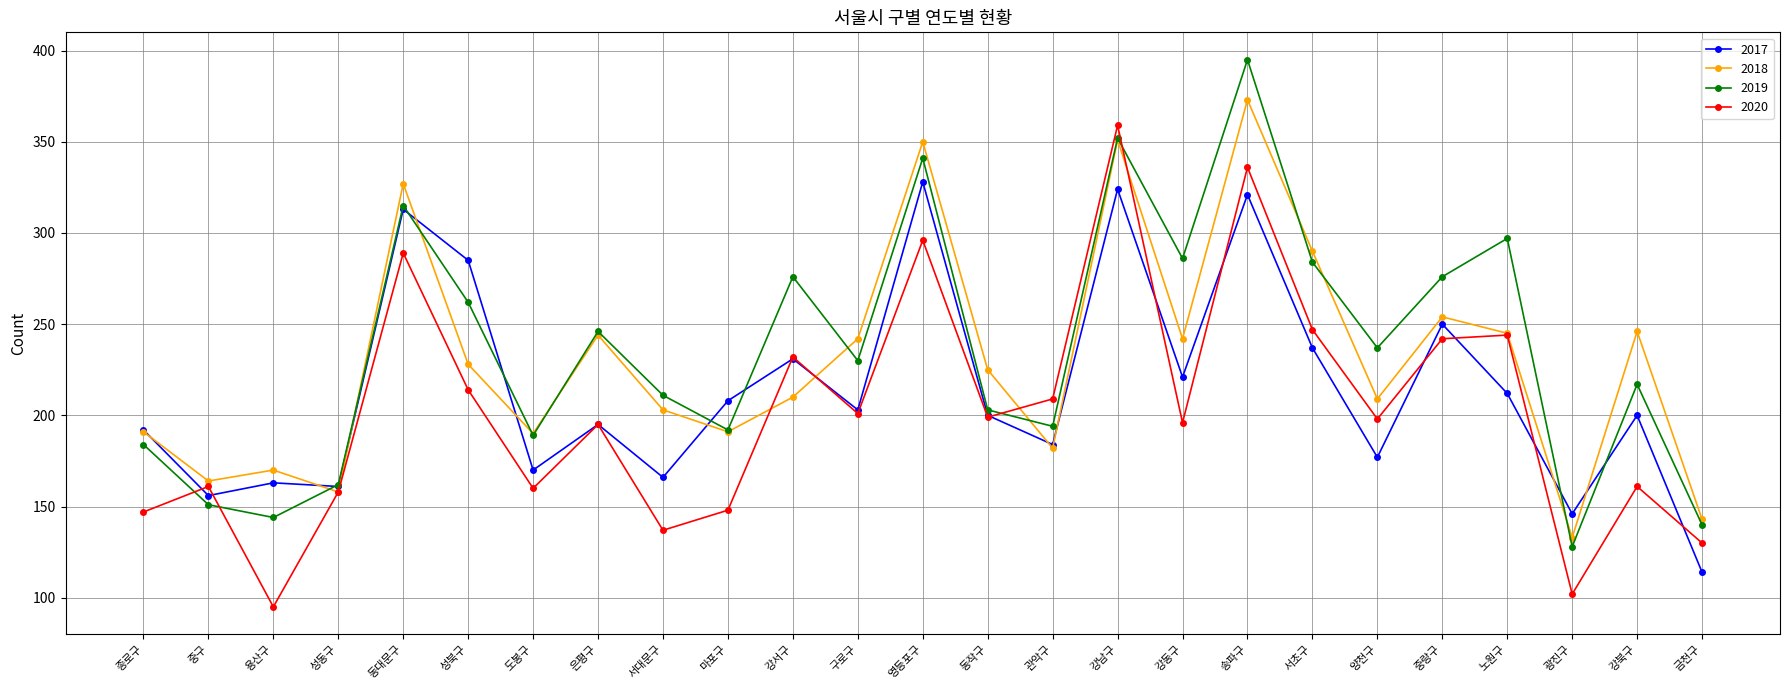

True or false: 2019 has a value of 140 at 금천구.

True